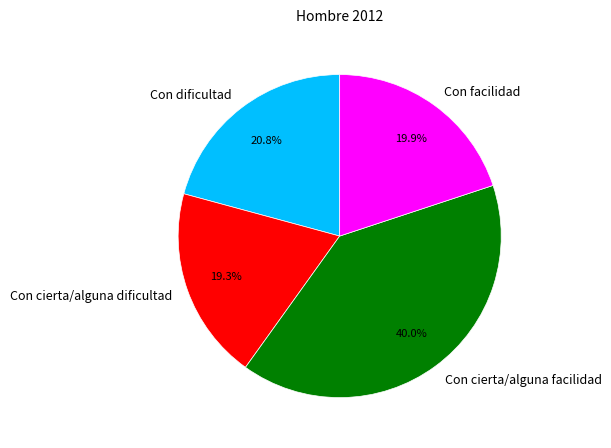

What percentage is the Con cierta/alguna dificultad slice, to the nearest percent?

19%